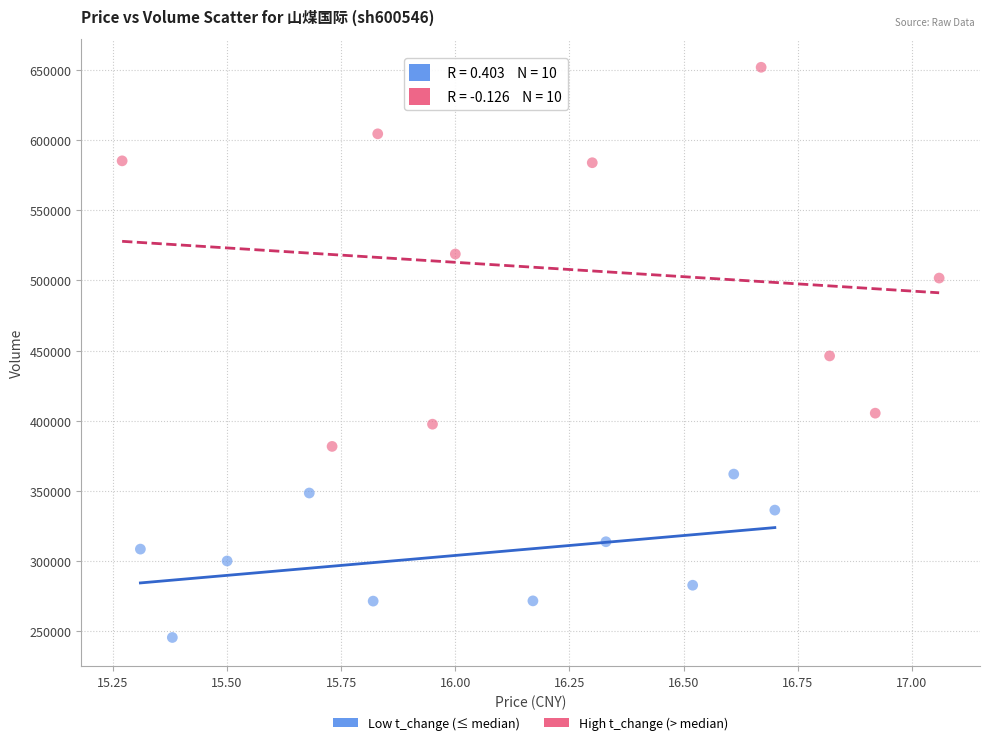

Which series reaches the maximum Y coordinate?

High t_change (> median)